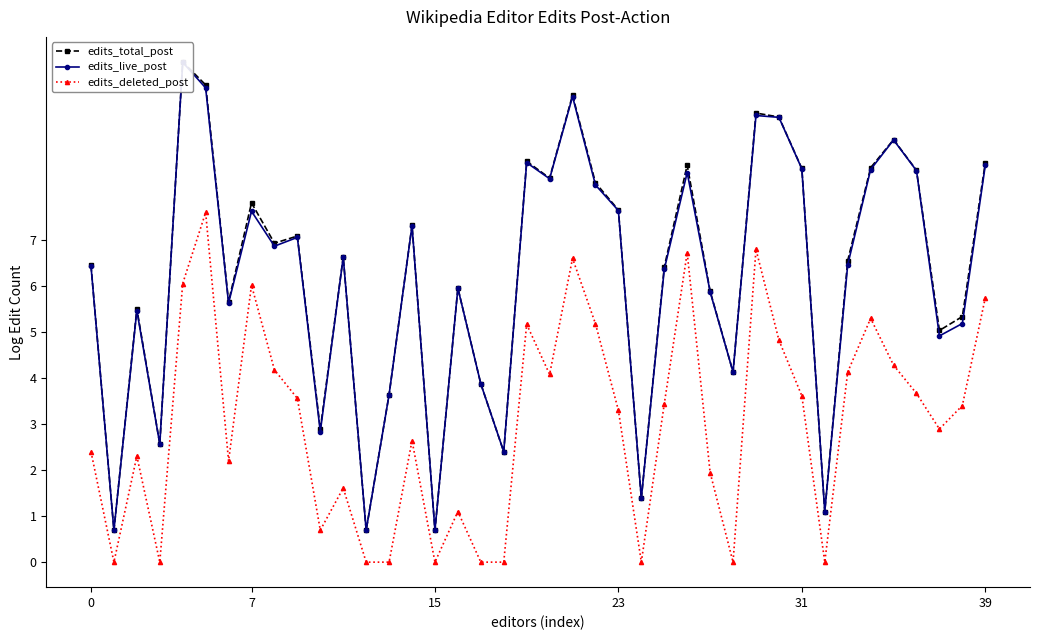

What is the difference between the maximum and second lowest values in the edits_total_post series?

10.2